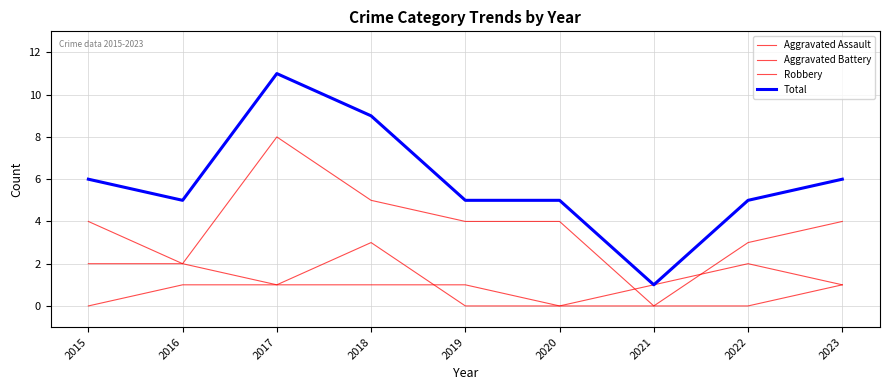

What is the difference between the maximum and minimum values in the Aggravated Battery series?

3